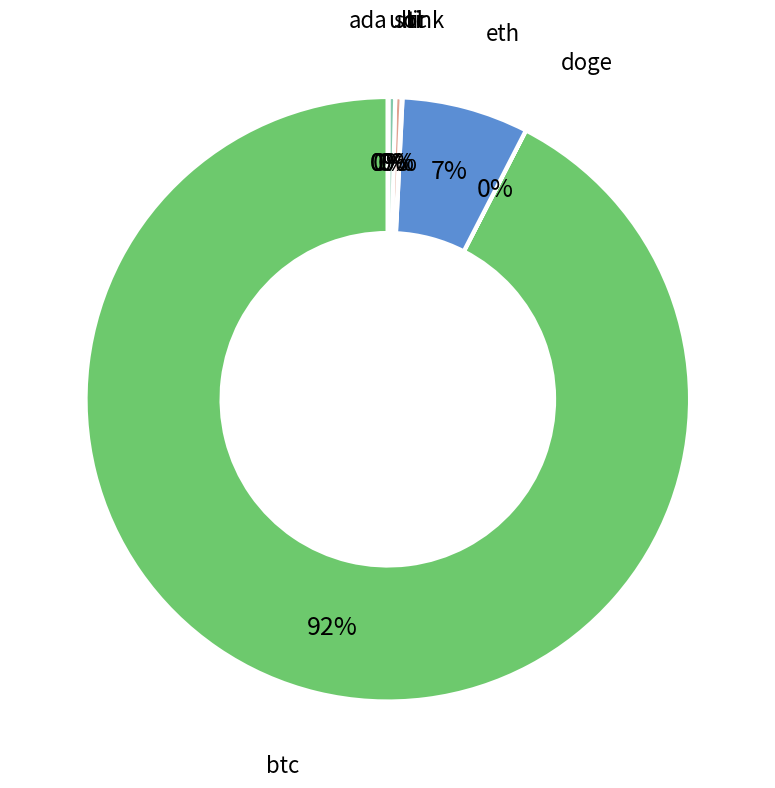

Is it true that ltc is 0% of the pie?

True